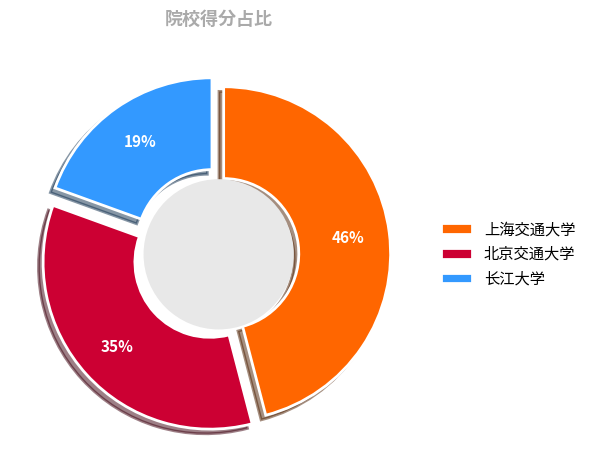

Count the number of slices in the pie.

3